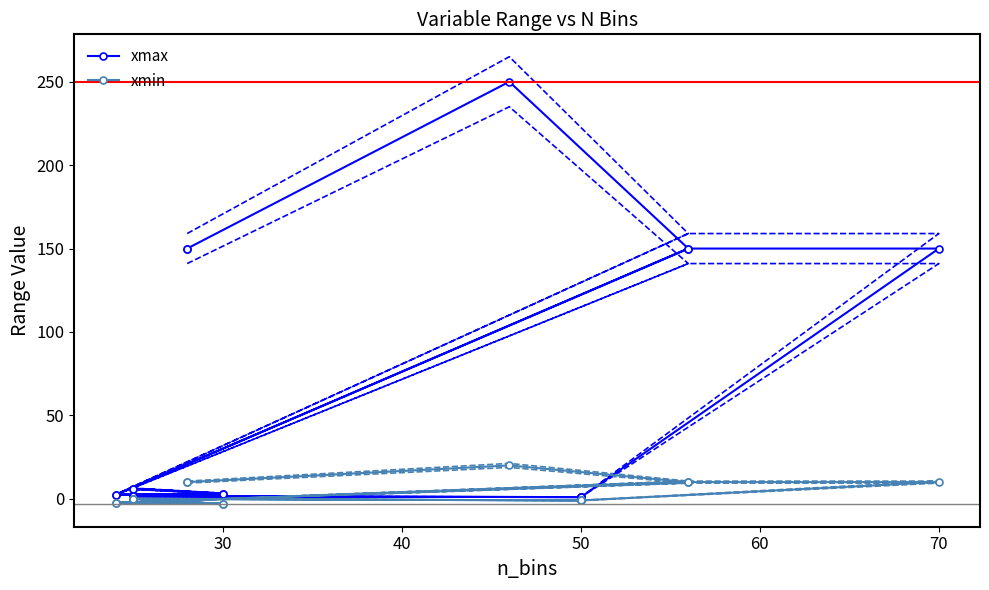

True or false: xmin and xmax cross at least once.

False